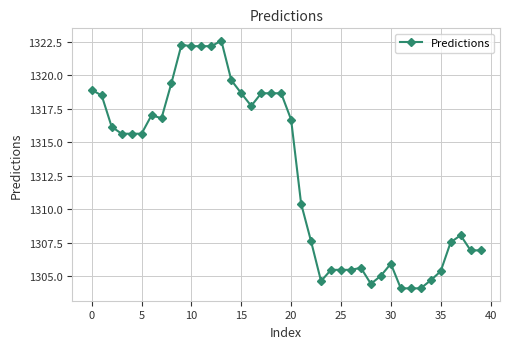

What is the smallest value displayed?

1304.1